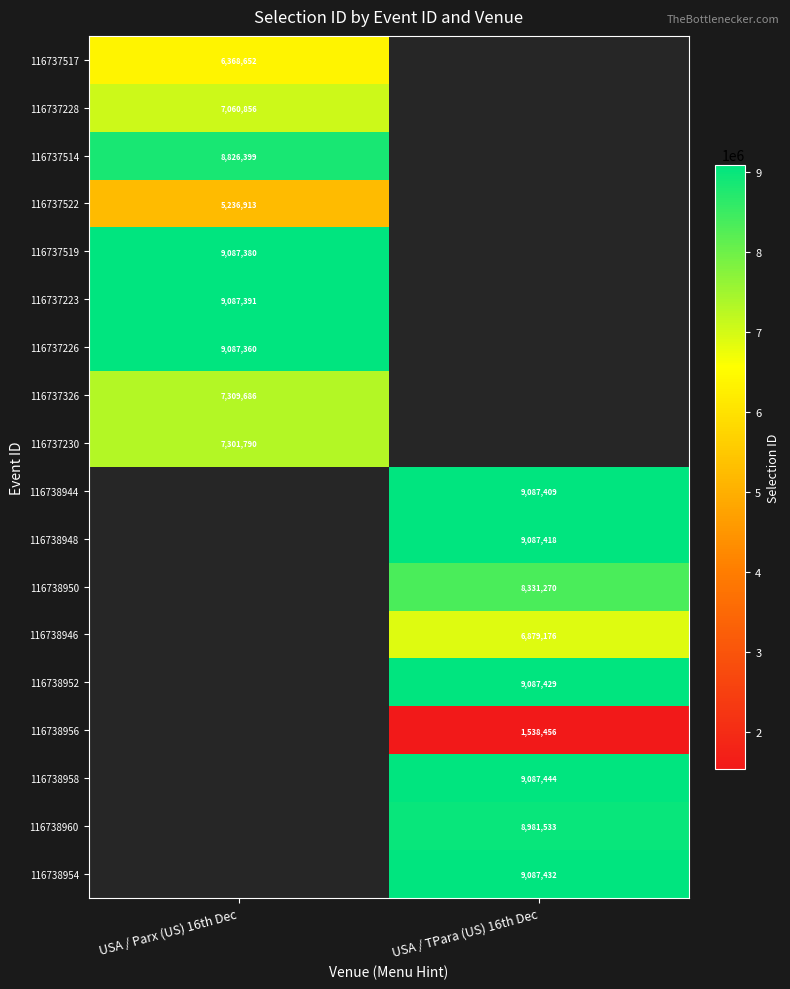

The value of 116738956 at USA / TPara (US) 16th Dec is 424324. True or false?

False